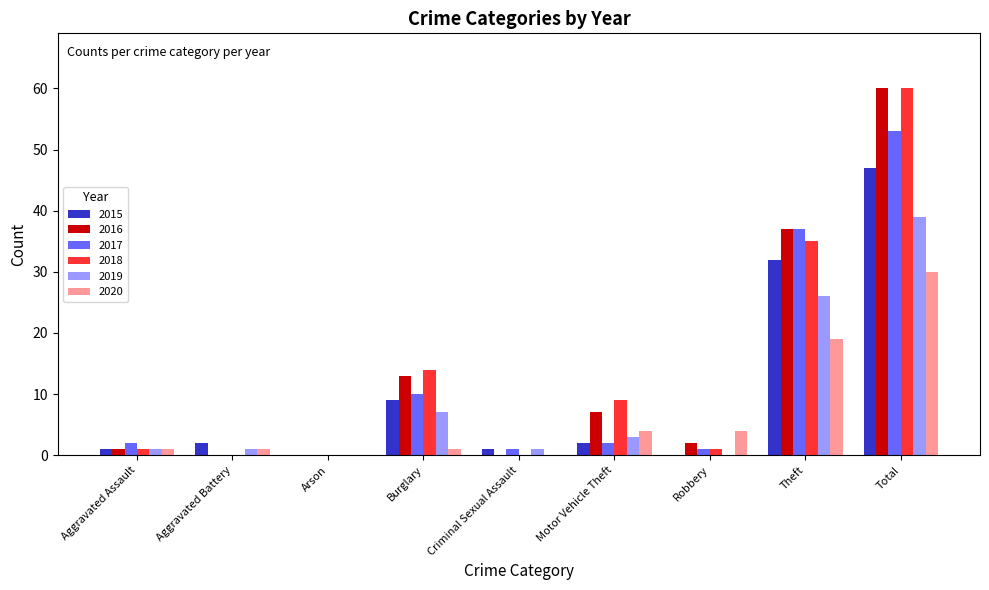

How many groups of bars are there?

9